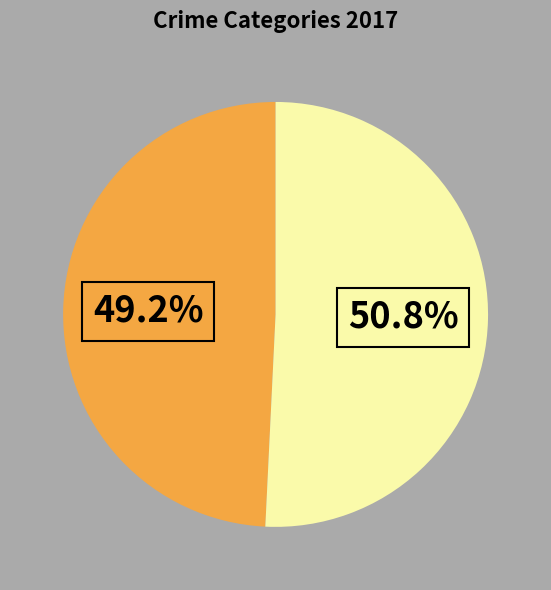

Count the number of slices in the pie.

2